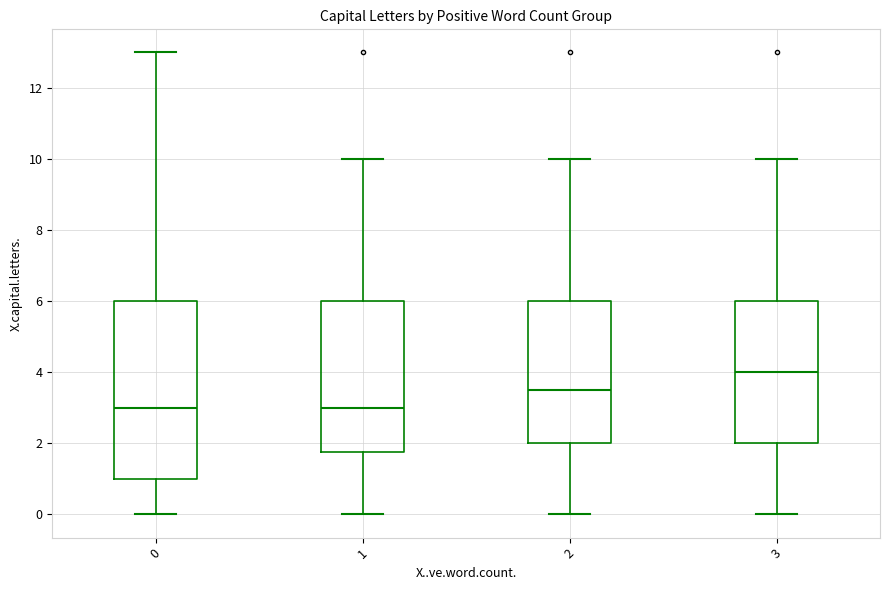

Reading left to right, read every box against the y-axis: the position of its median line, the range the box covers, and the ends of its whiskers. The values are not printed on the chart, so give them approximately, as read against the axis.

0: median 3.0, box 1.0 to 6.0, whiskers 0.0 to 13.0
1: median 3.0, box 1.8 to 6.0, whiskers 0.0 to 10.0
2: median 3.6, box 2.0 to 6.0, whiskers 0.0 to 10.0
3: median 4.0, box 2.0 to 6.0, whiskers 0.0 to 10.0